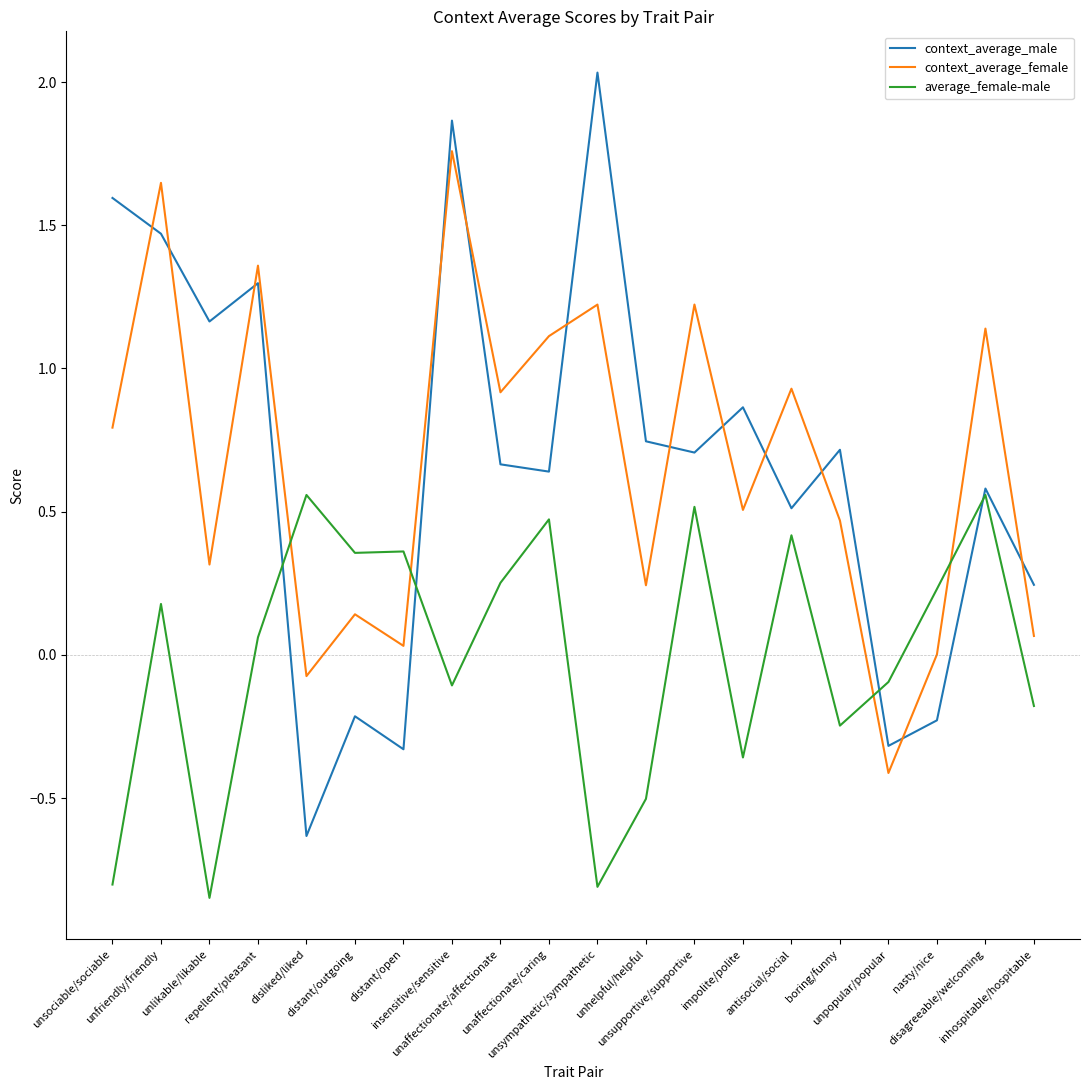

Which category has the lowest value in the context_average_female series?

unpopular/popular